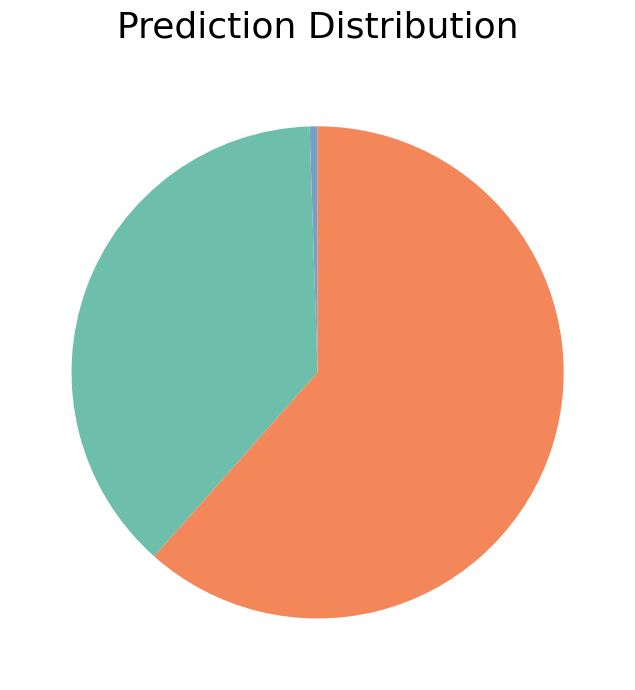

Does any single category account for the majority?

Yes